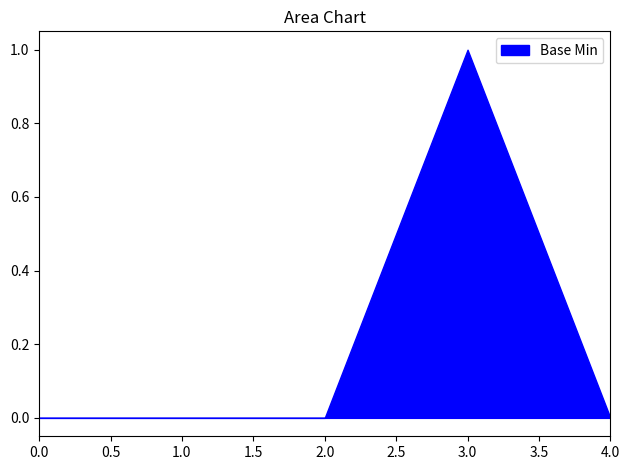

Count the number of values greater than 0.

1